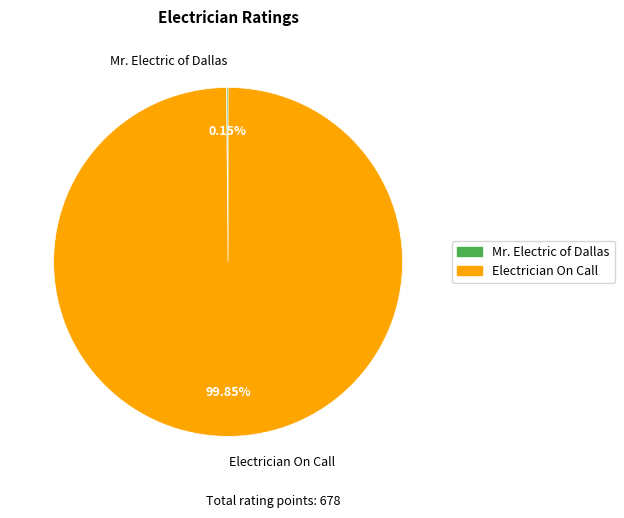

True or false: Electrician On Call accounts for 90% of the total.

False